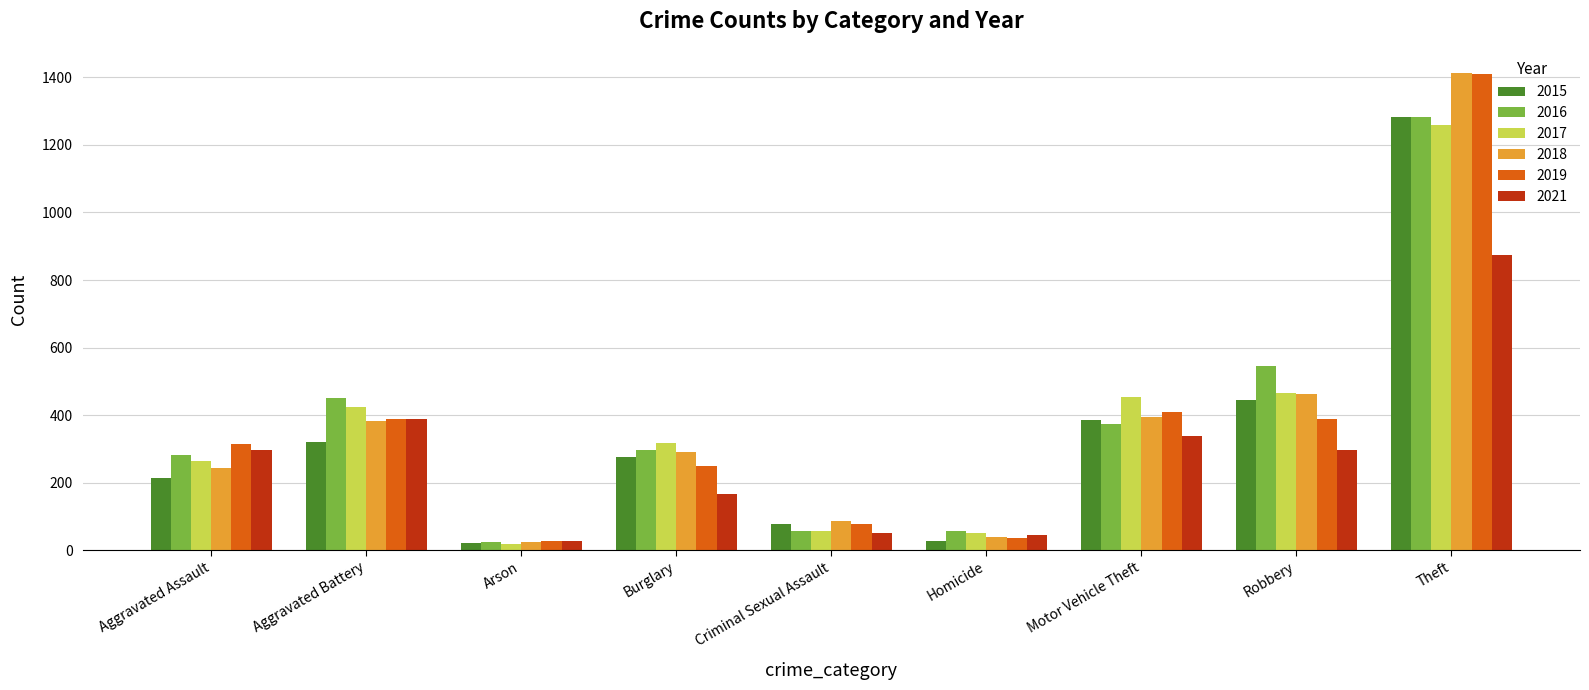

At which label does 2015 first exceed 276?

Aggravated Battery